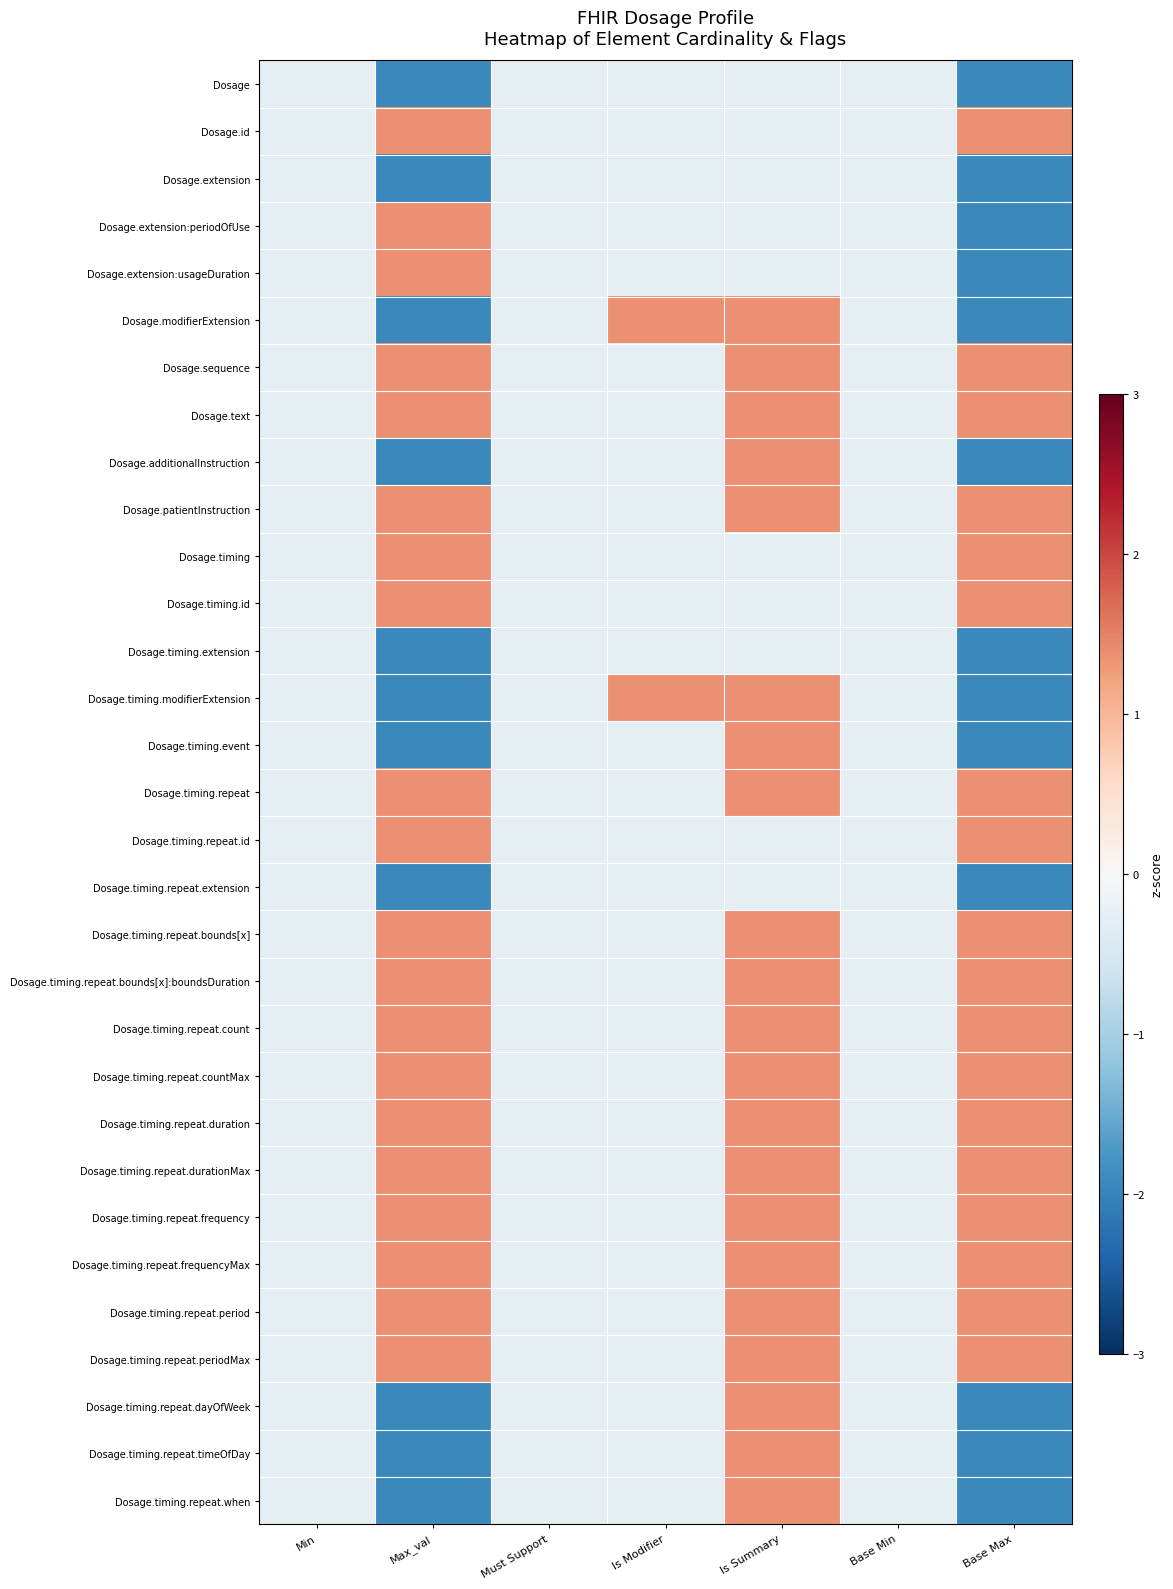

Count the number of categories in the chart.

7